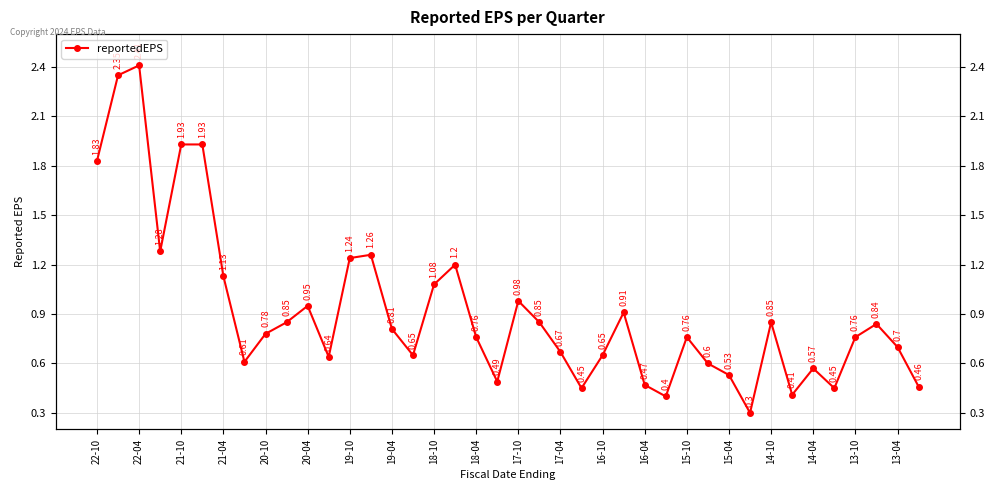

How many points are higher than both their immediate neighbors (excluding endpoints)?

10